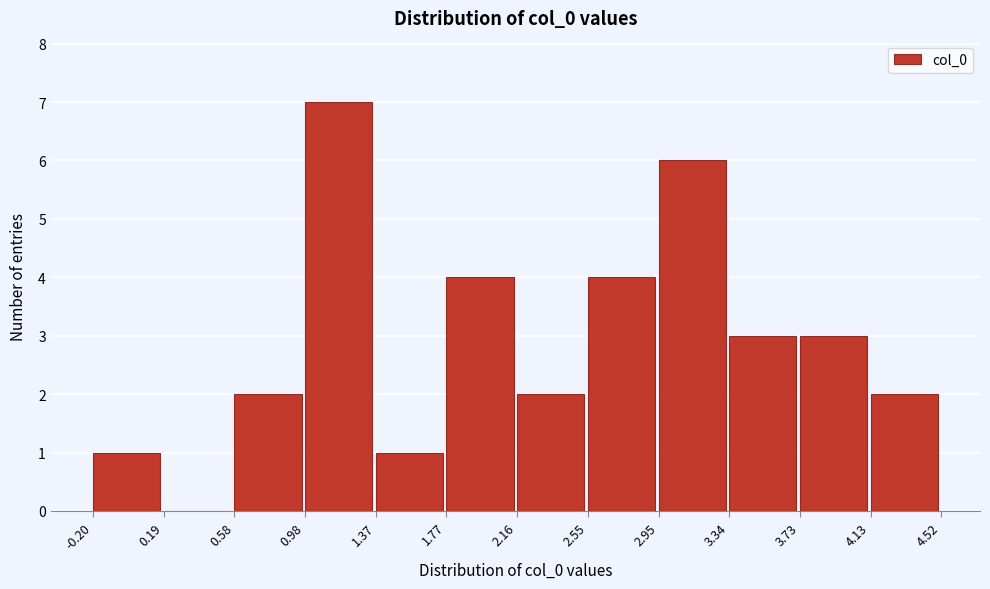

Which range on the x-axis has the tallest bar?

0.98 to 1.37